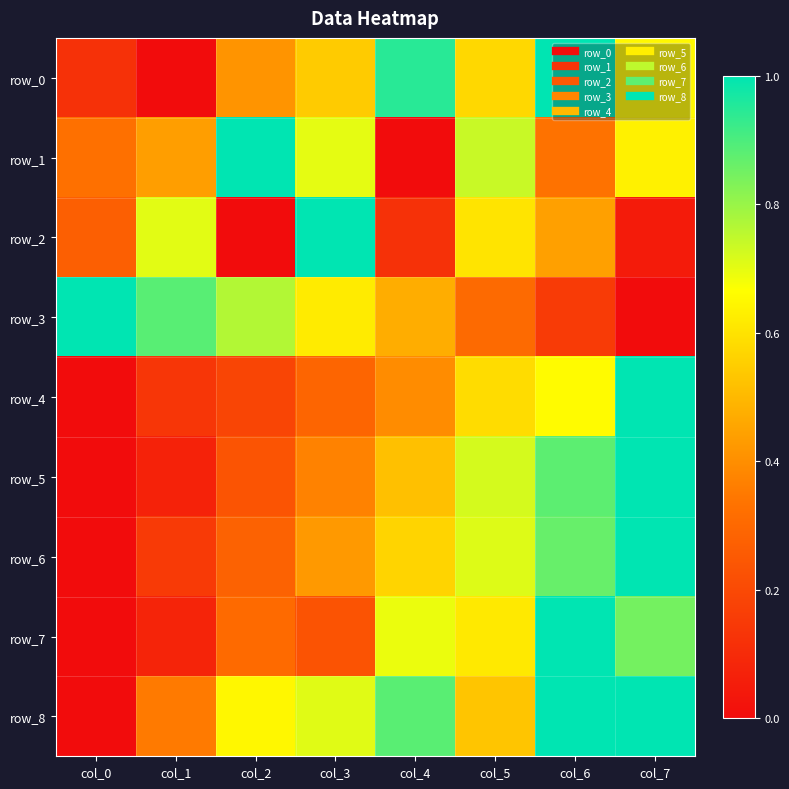

List the series in order of their peak value, lowest first.

row_0, row_1, row_2, row_3, row_4, row_5, row_6, row_7, row_8